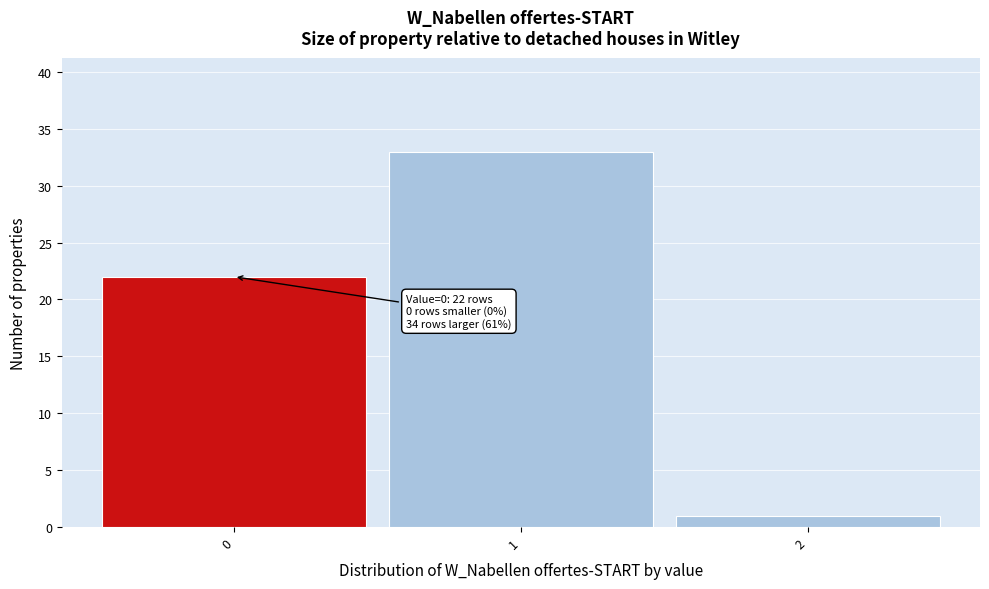

Over which range of the x-axis is the bar tallest?

0.5 to 1.5